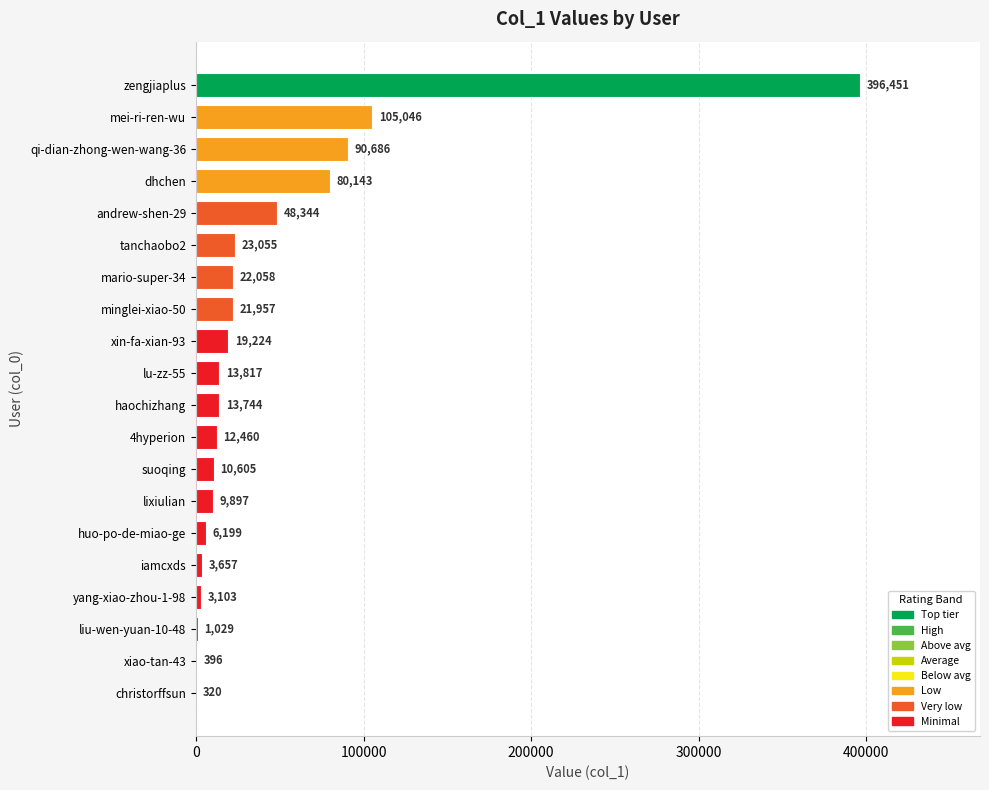

What is the maximum value shown in the chart?

396451